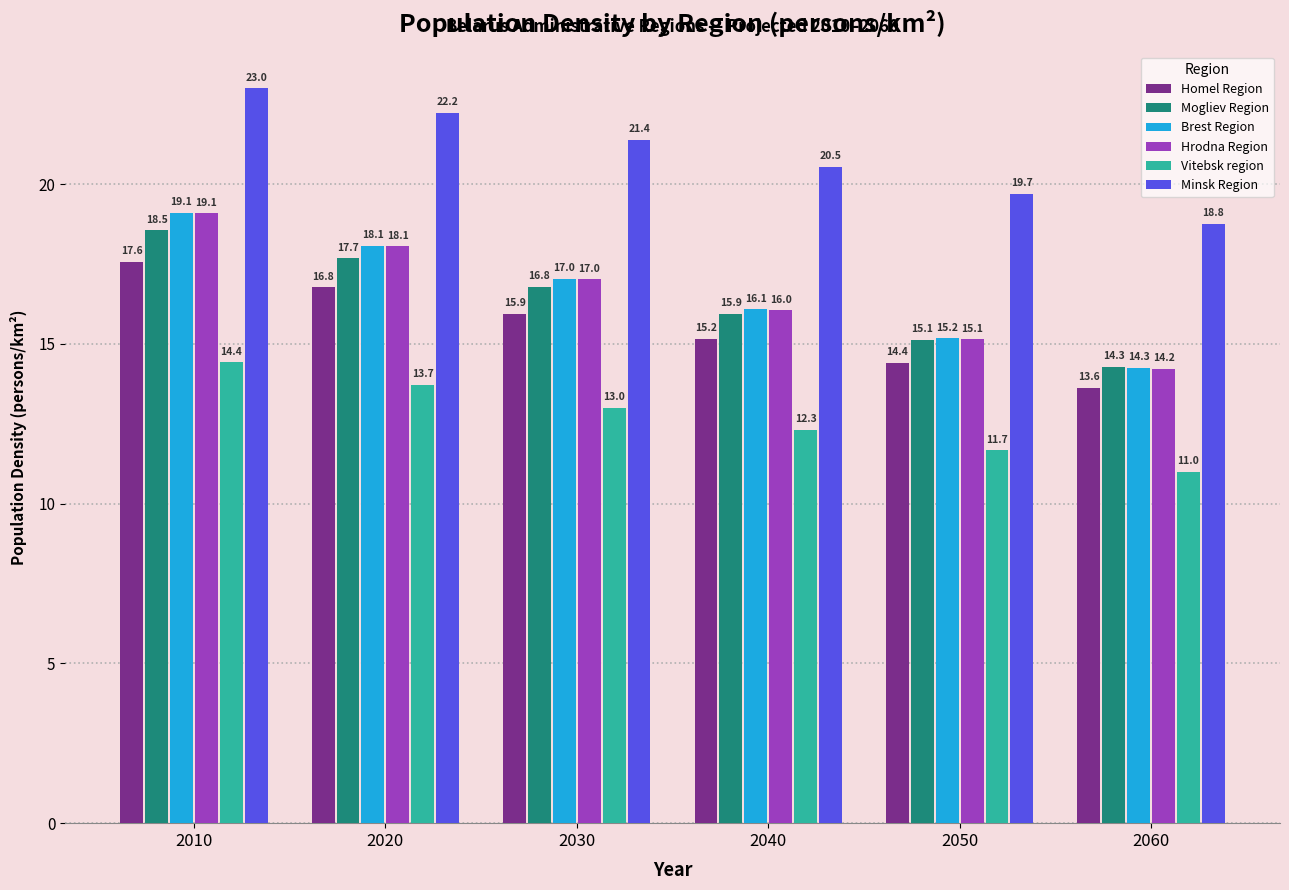

What is the difference between the highest and lowest values at 2040?

8.2